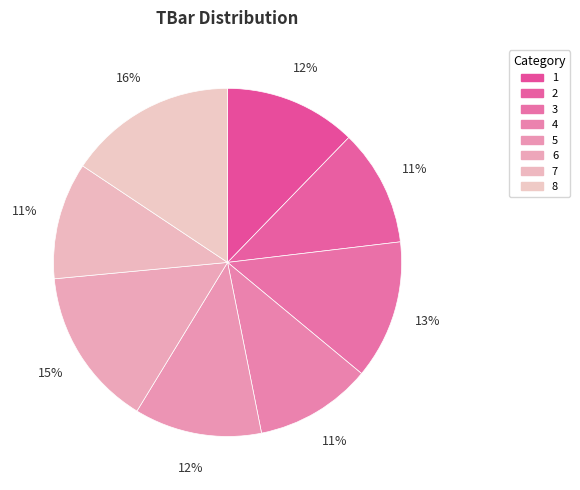

How many segments does this pie chart have?

8